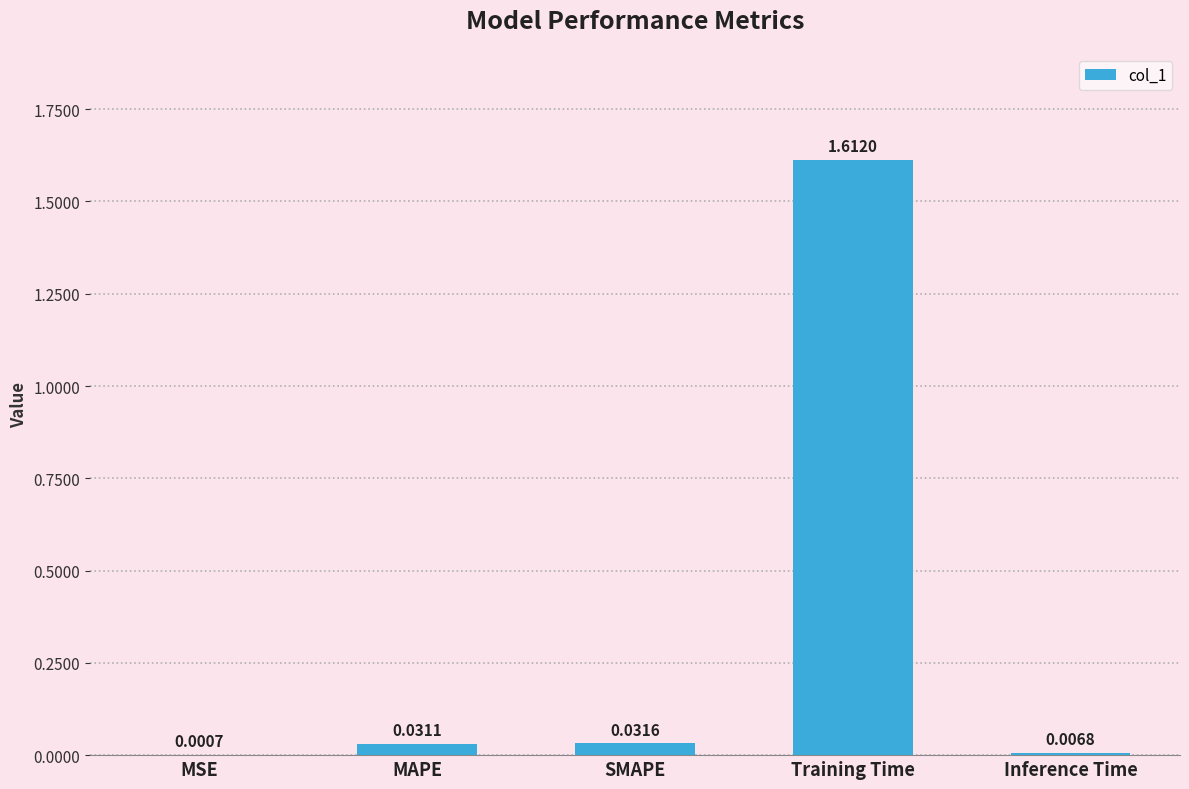

At which category does the chart reach its peak across all series?

Training Time